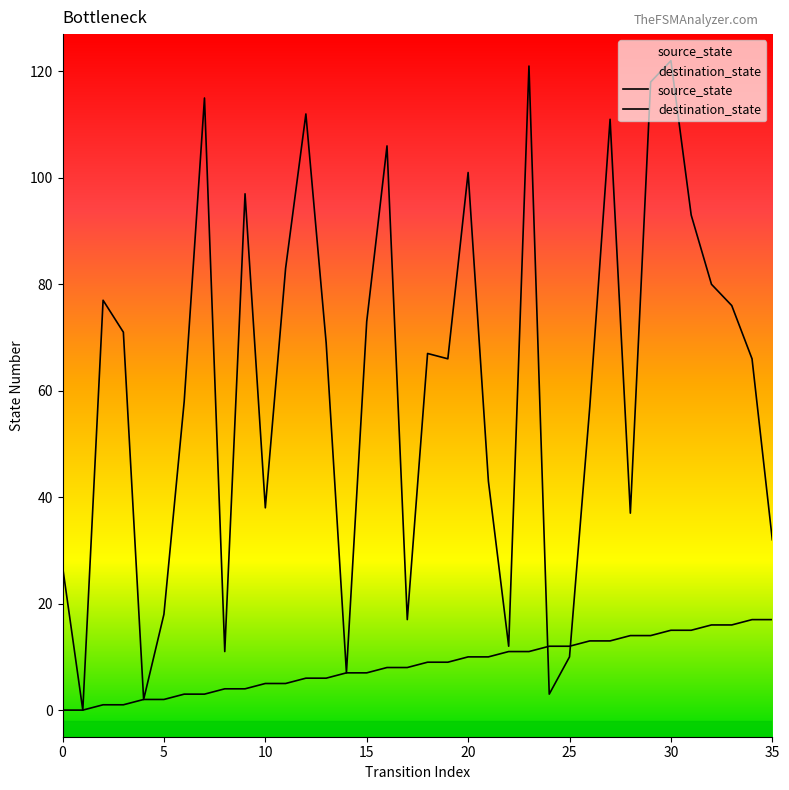

The value of destination_state at 22 is 7. True or false?

False